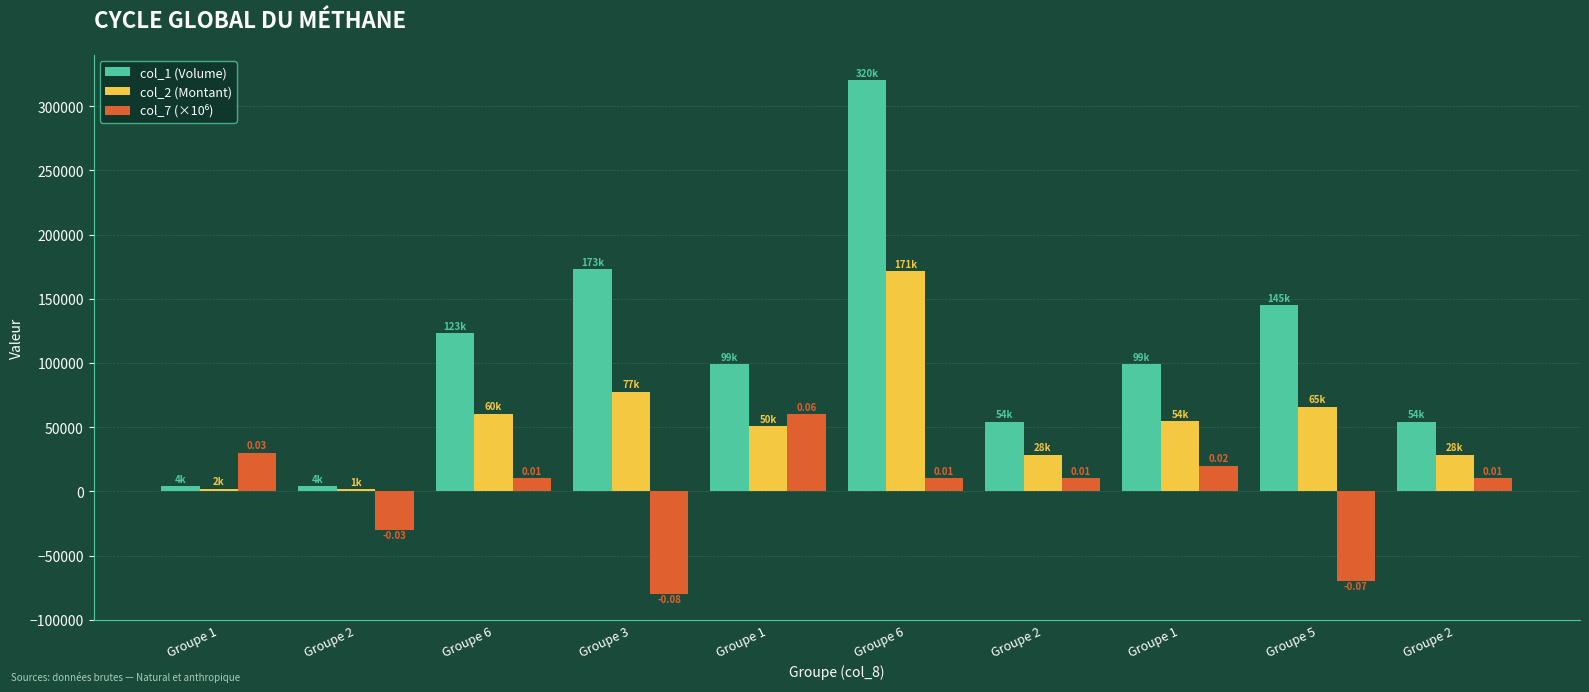

What is the difference between the maximum and minimum values in the col_1 (Volume) series?

316000